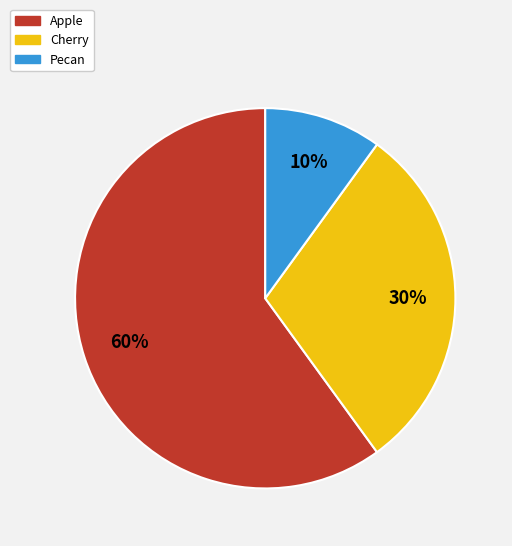

Is there a majority slice in this chart?

Yes